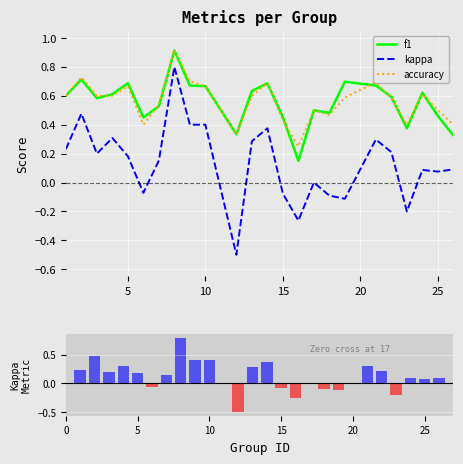

At how many categories does at least one series exceed 0?

24